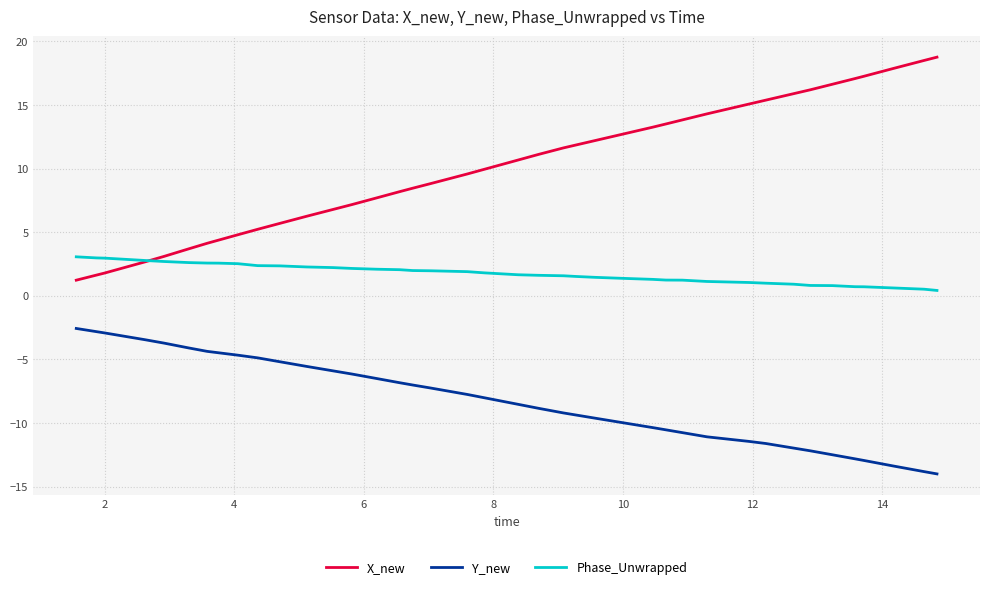

Does the chart have visible grid lines?

Yes